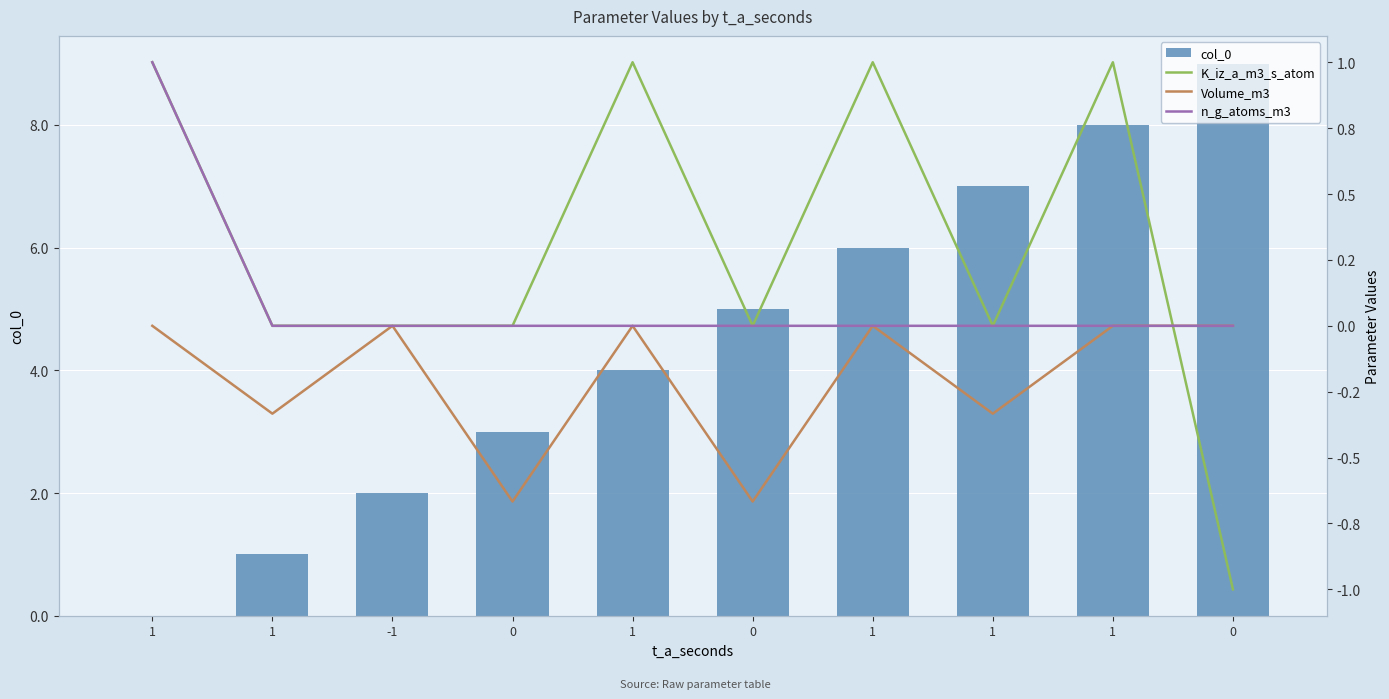

Is the value of col_0 at 0 greater than the value of K_iz_a_m3_s_atom at 0?

Yes